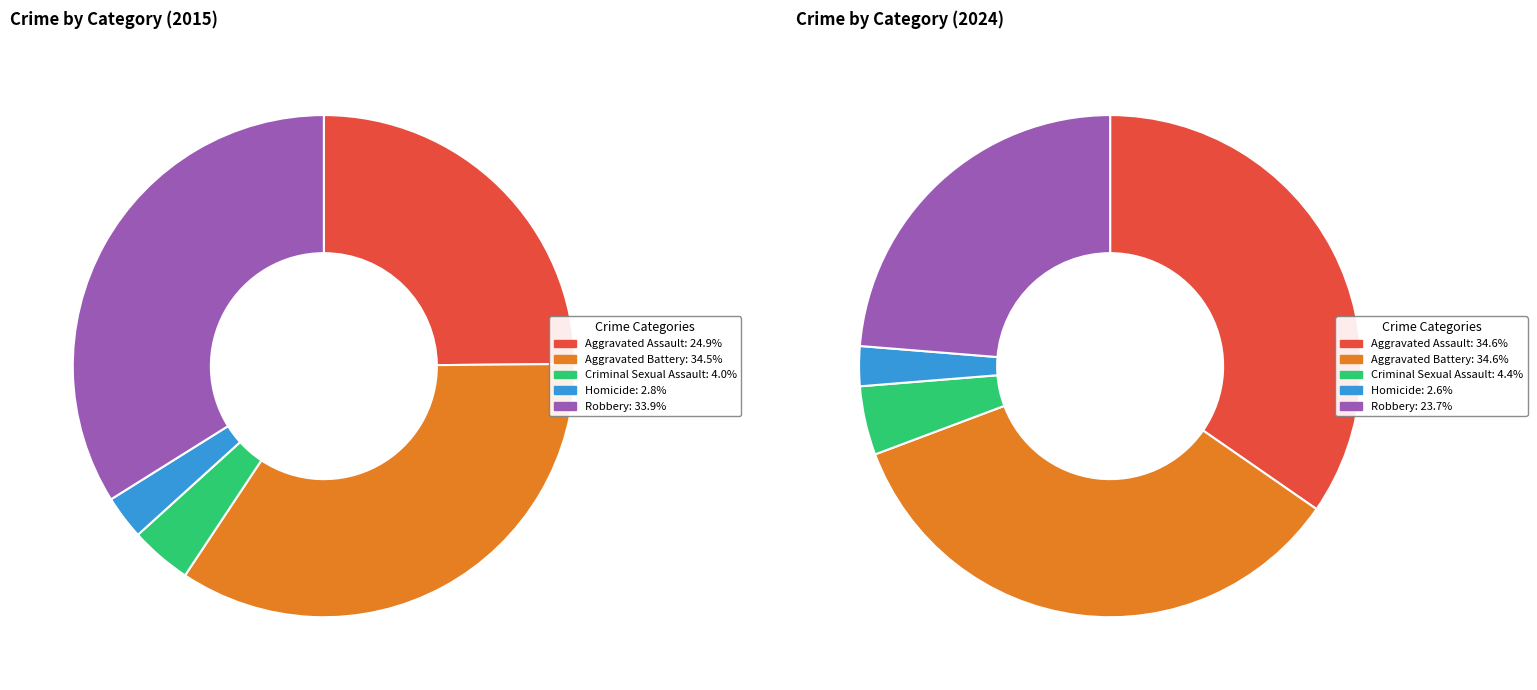

Count the number of slices in the pie.

5